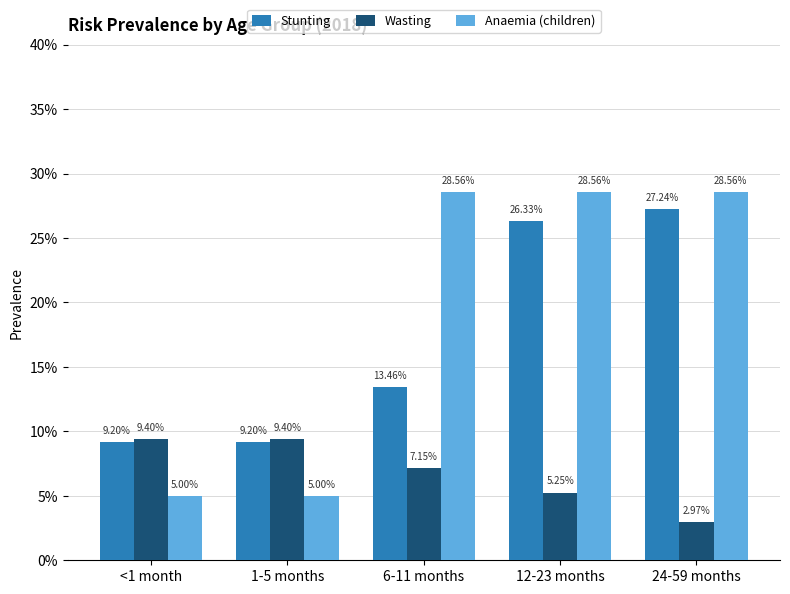

What is the difference between the maximum and minimum values in the Wasting series?

0.1